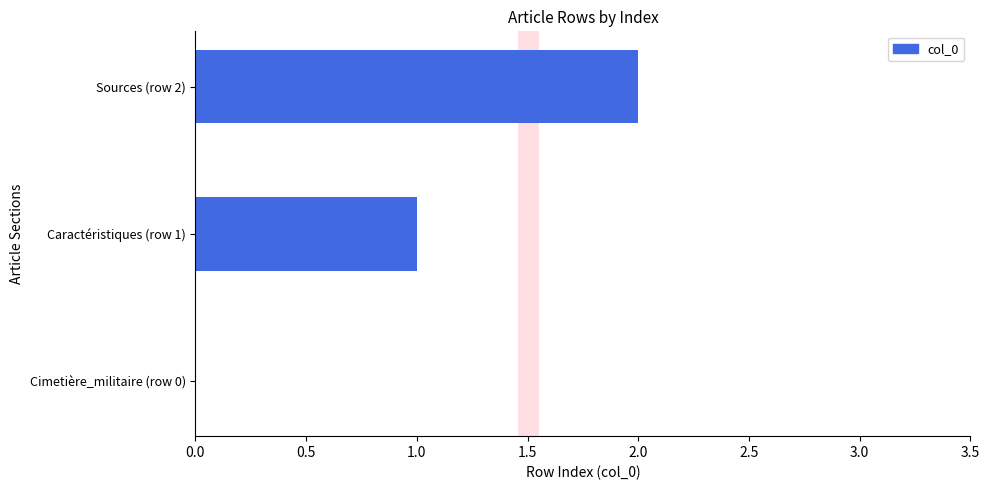

Which has a higher value, Cimetière_militaire (row 0) or Caractéristiques (row 1)?

Caractéristiques (row 1)